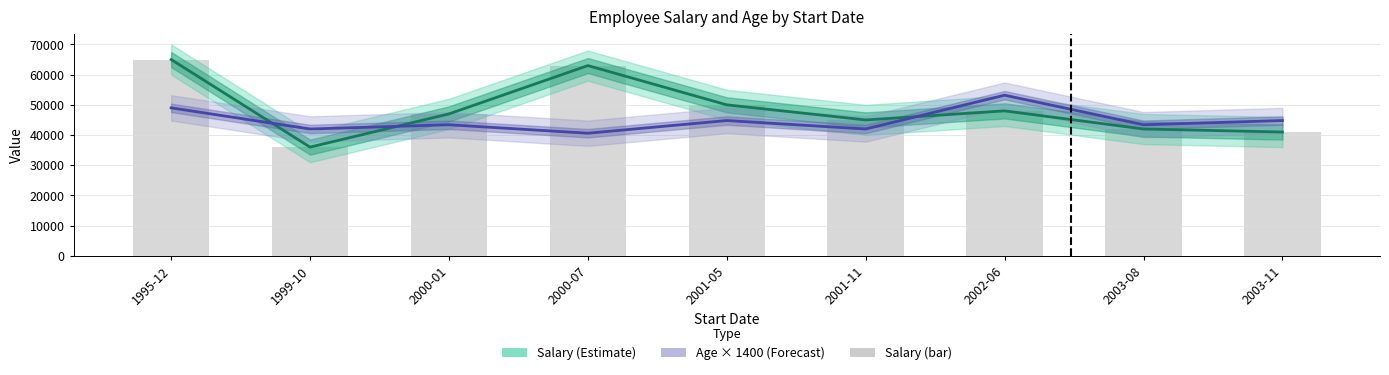

The value of Age × 1400 (Forecast) at 1995-12 is 49000. True or false?

True